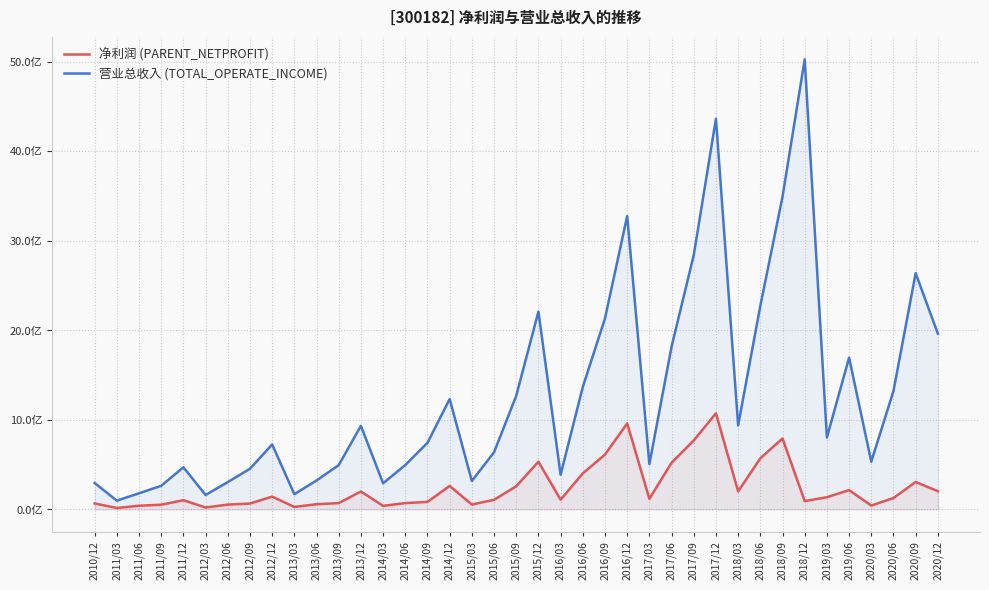

Reading left to right, extract all data points from this chart.

净利润 (PARENT_NETPROFIT): 2010/12=67074039.7	2011/03=16759176.1	2011/06=41441656.1	2011/09=53195666.0	2011/12=103338197.8	2012/03=22035500.0	2012/06=54442612.0	2012/09=66092848.0	2012/12=143907789.0	2013/03=27969810.6	2013/06=58813609.3	2013/09=71124344.4	2013/12=200856261.2	2014/03=40289870.1	2014/06=71276818.4	2014/09=84625308.8	2014/12=262873629.1	2015/03=54946387.8	2015/06=108071232.1	2015/09=259562476.4	2015/12=533006550.0	2016/03=109391424.9	2016/06=403146429.4	2016/09=613491891.4	2016/12=961452591.4	2017/03=118873016.9	2017/06=522030516.5	2017/09=771089530.4	2017/12=1074404155.2	2018/03=201910003.1	2018/06=571390442.9	2018/09=792822320.5	2018/12=93644829.7	2019/03=136980730.7	2019/06=215977759.6	2020/03=43863537.2	2020/06=127901859.3	2020/09=306877666.4	2020/12=204573365.6
营业总收入 (TOTAL_OPERATE_INCOME): 2010/12=295630421.2	2011/03=98547096.3	2011/06=180772675.6	2011/09=264395410.1	2011/12=471194544.4	2012/03=161921073.7	2012/06=305670939.3	2012/09=454965303.0	2012/12=726647048.9	2013/03=170480617.1	2013/06=323788327.6	2013/09=495427305.8	2013/12=934465092.0	2014/03=292698028.4	2014/06=496282070.3	2014/09=745058246.4	2014/12=1233840938.6	2015/03=318503496.4	2015/06=638833975.5	2015/09=1270155336.0	2015/12=2210614695.2	2016/03=388391067.5	2016/06=1369241918.4	2016/09=2134955334.8	2016/12=3278164474.1	2017/03=506579746.9	2017/06=1819085599.5	2017/09=2841944214.1	2017/12=4365863963.6	2018/03=939431760.1	2018/06=2275342072.0	2018/09=3494302093.4	2018/12=5028229484.0	2019/03=803935885.0	2019/06=1695975394.2	2020/03=534271489.5	2020/06=1323101588.0	2020/09=2639336904.2	2020/12=1964463873.3